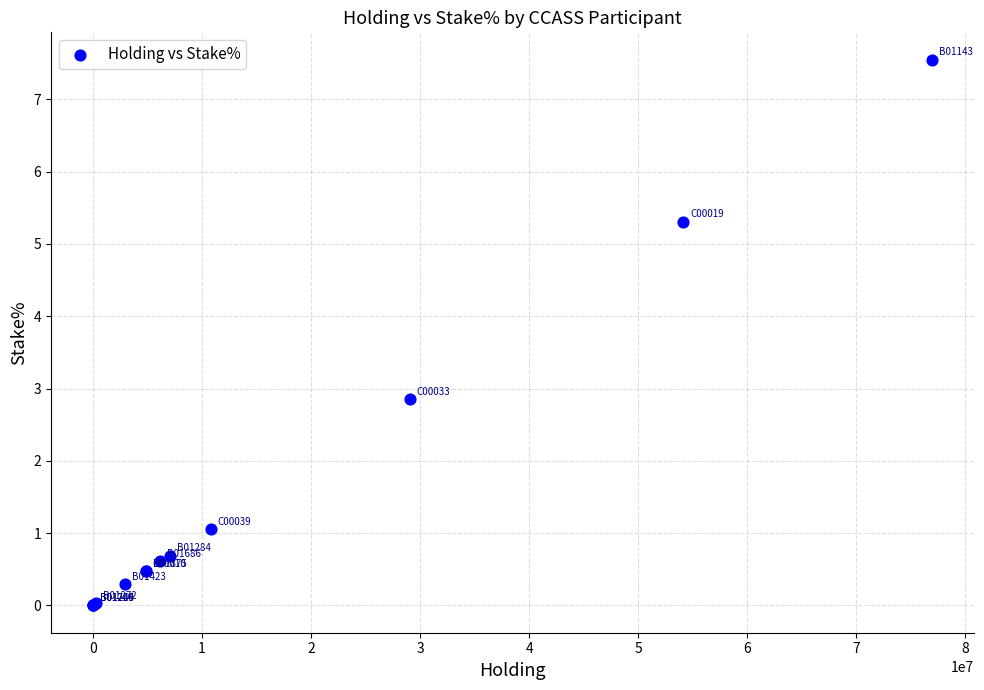

What Y value in the scatter plot is closest to 3?

2.9